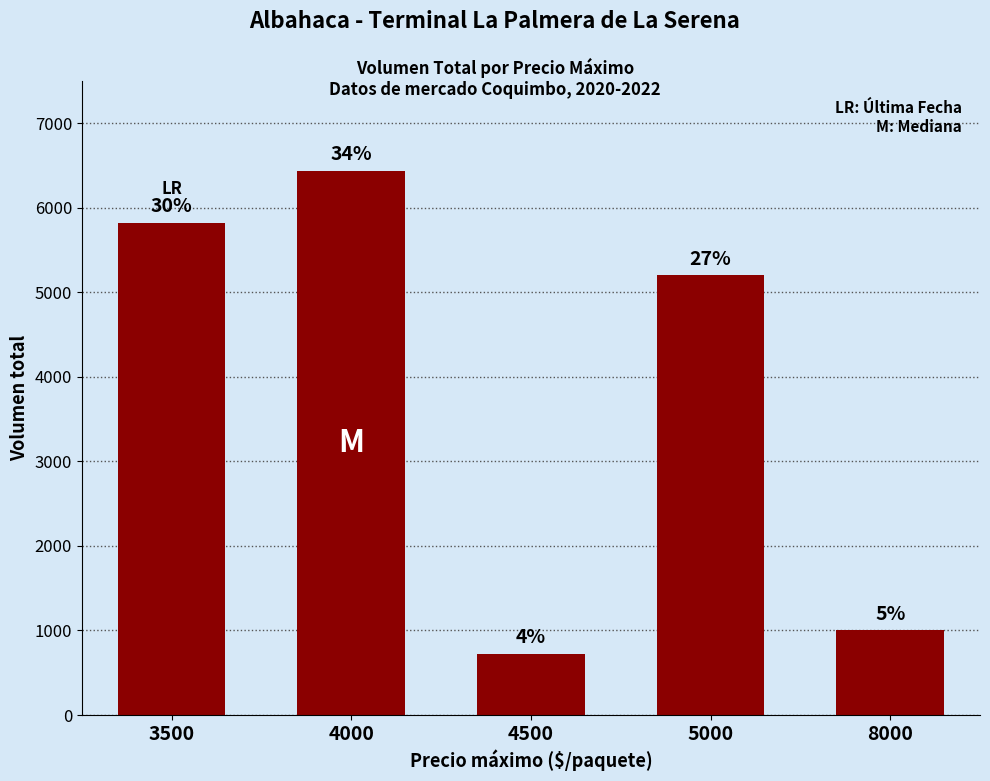

Where does the data first go above 5200?

3500